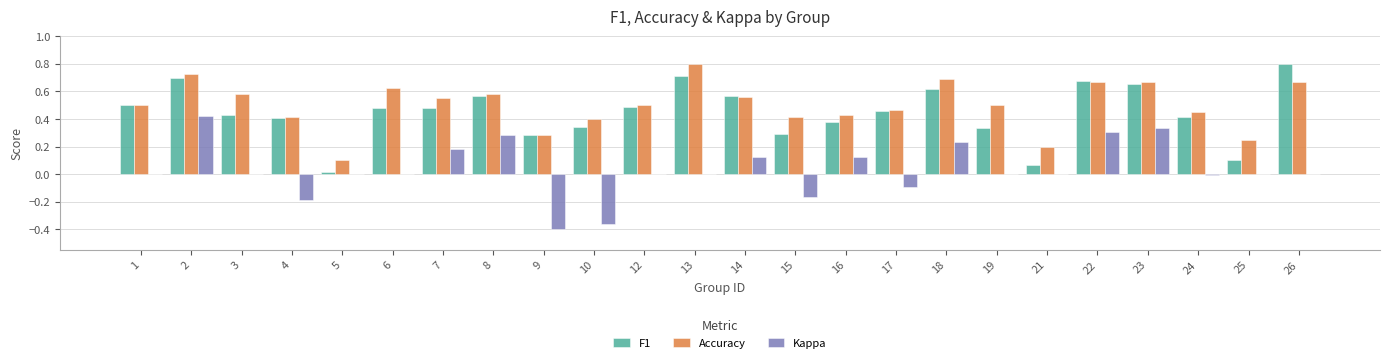

Where is F1 nearest to the value 0?

5